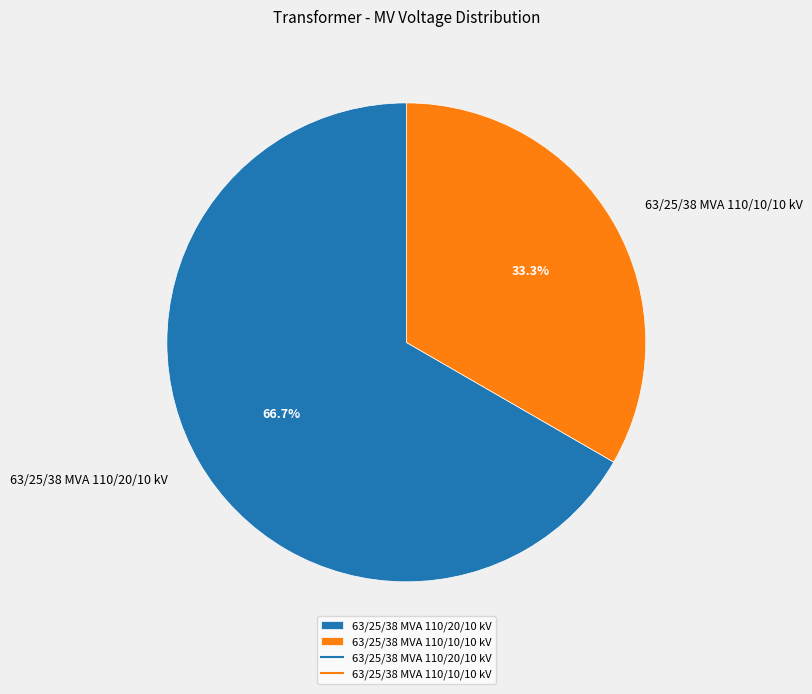

What is the majority slice?

63/25/38 MVA 110/20/10 kV